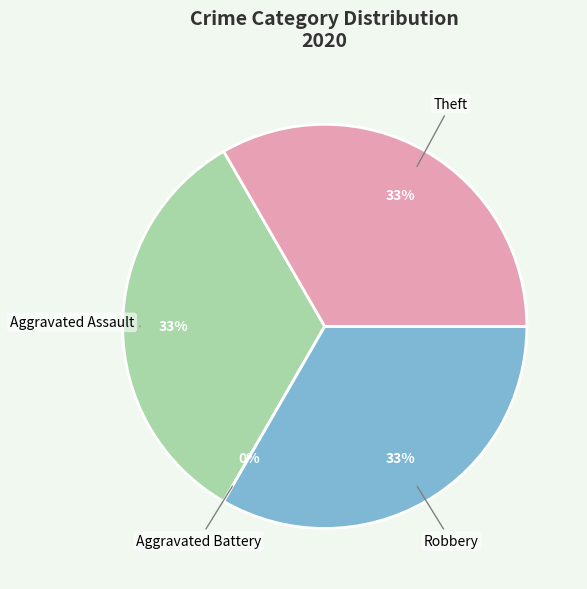

How many slices are in this pie chart?

4